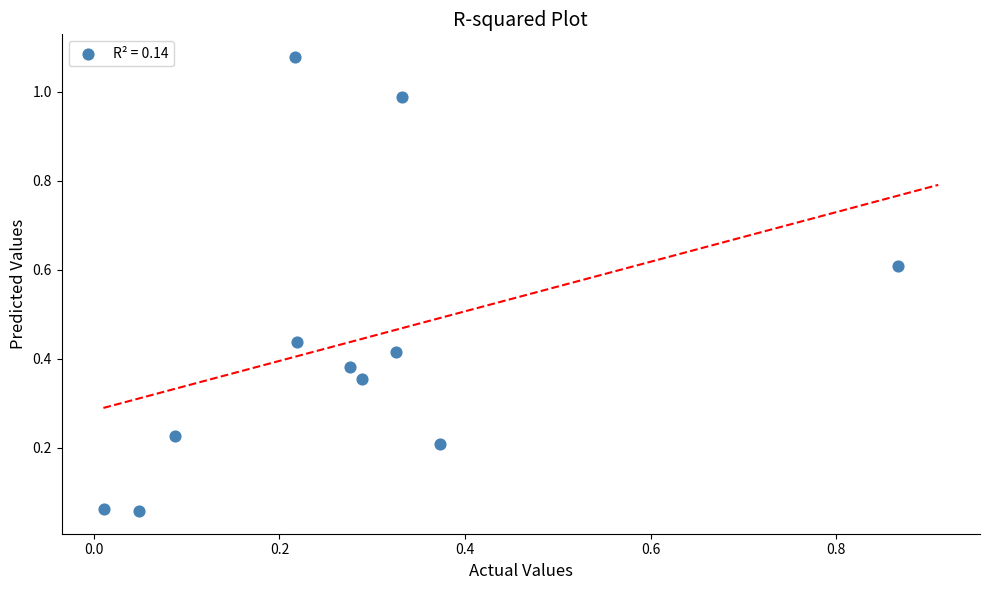

What is the range of X values (max minus min)?

0.9